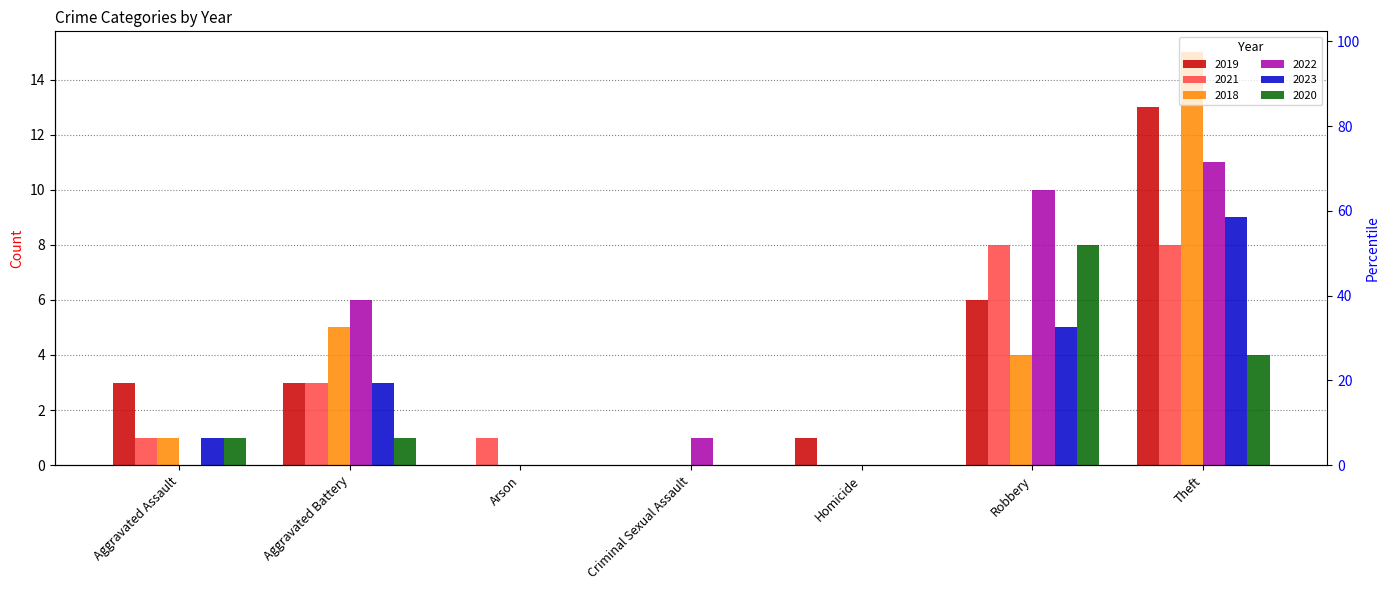

What is the label of the 5th bar from the left?

Homicide